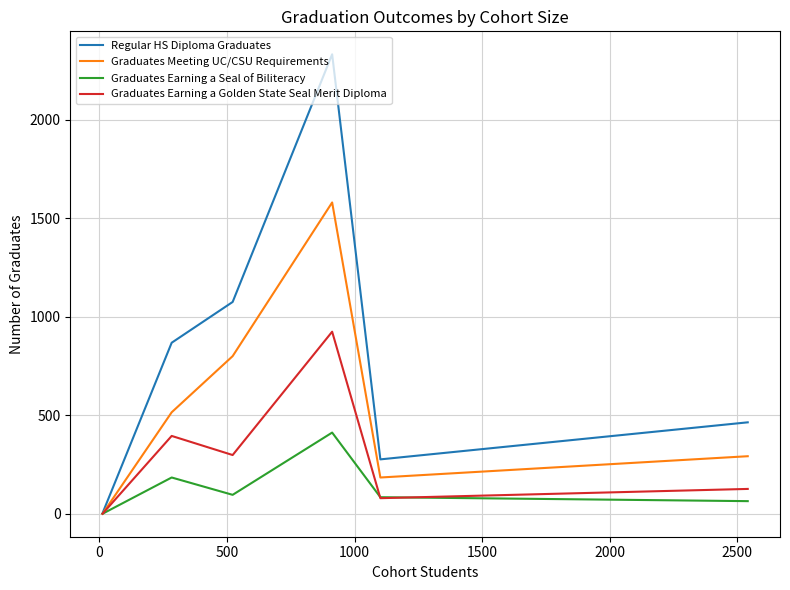

Rank the series by their maximum value, from lowest to highest.

Graduates Earning a Seal of Biliteracy, Graduates Earning a Golden State Seal Merit Diploma, Graduates Meeting UC/CSU Requirements, Regular HS Diploma Graduates